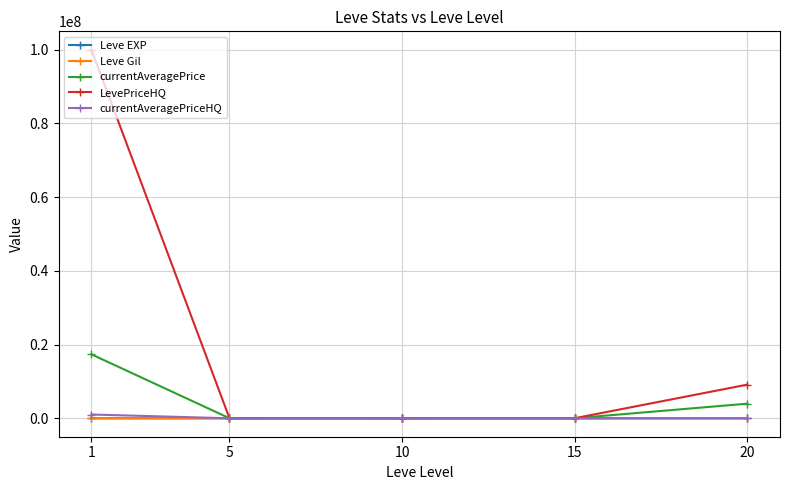

How many lines are shown in the chart?

5